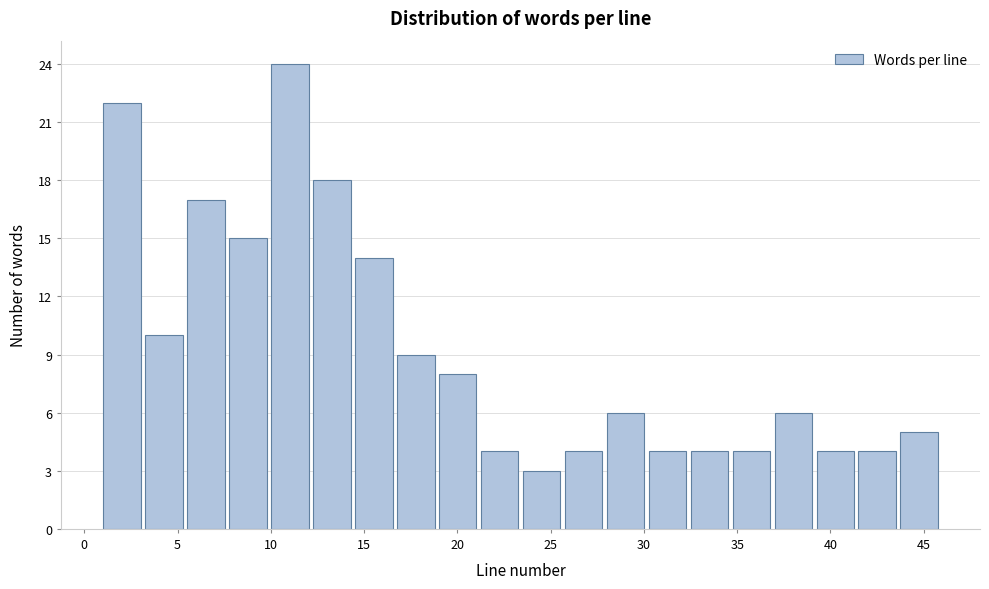

Which range on the x-axis has the tallest bar?

10.00 to 12.25